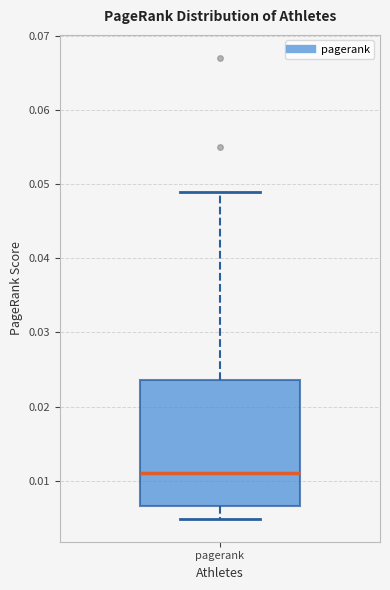

Where does the upper whisker of the box for pagerank end on the y-axis? The values are not printed on the chart, so give them approximately, as read against the axis.

0.049